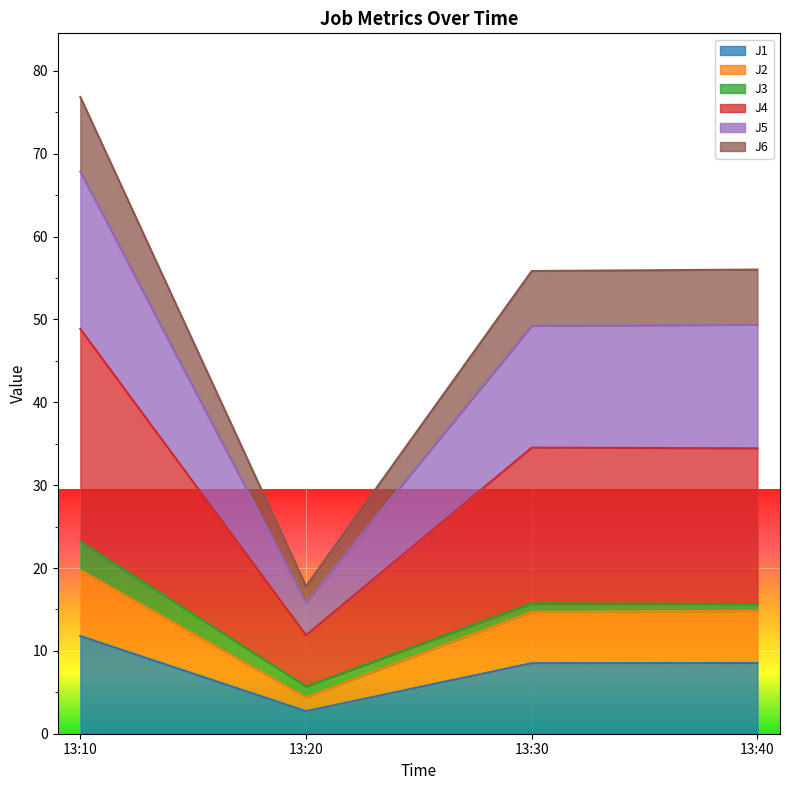

What are all the series names shown in the legend?

J1, J2, J3, J4, J5, J6